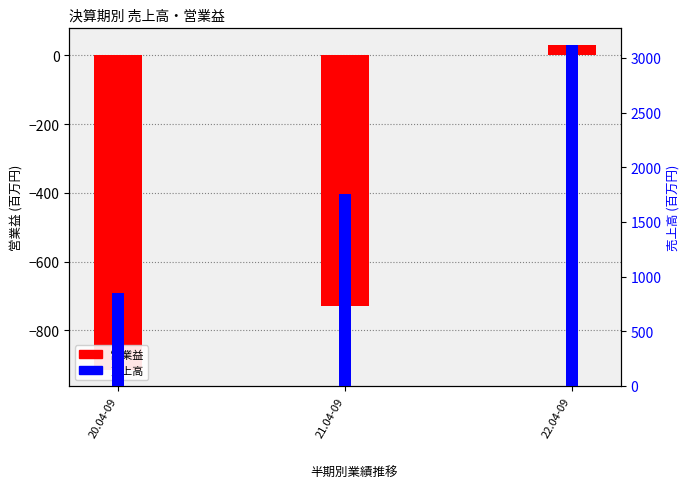

What is the difference between the maximum and minimum values in the 営業益 series?

945